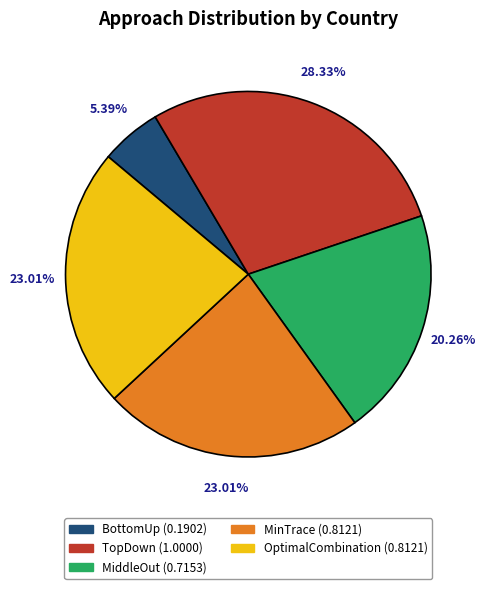

Which slice is the smallest?

BottomUp